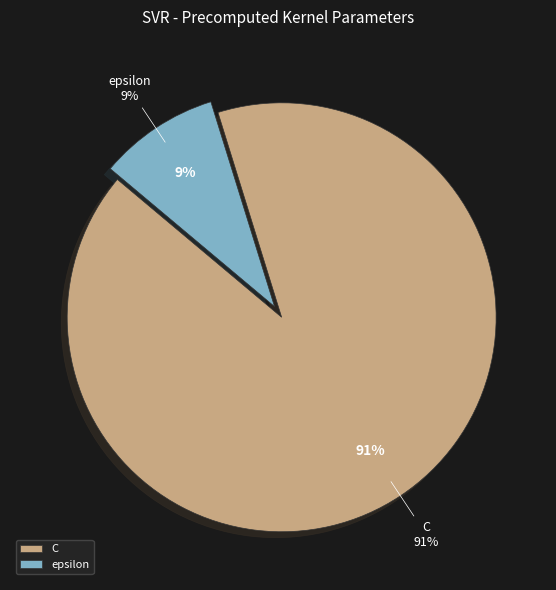

How many slices are in this pie chart?

2